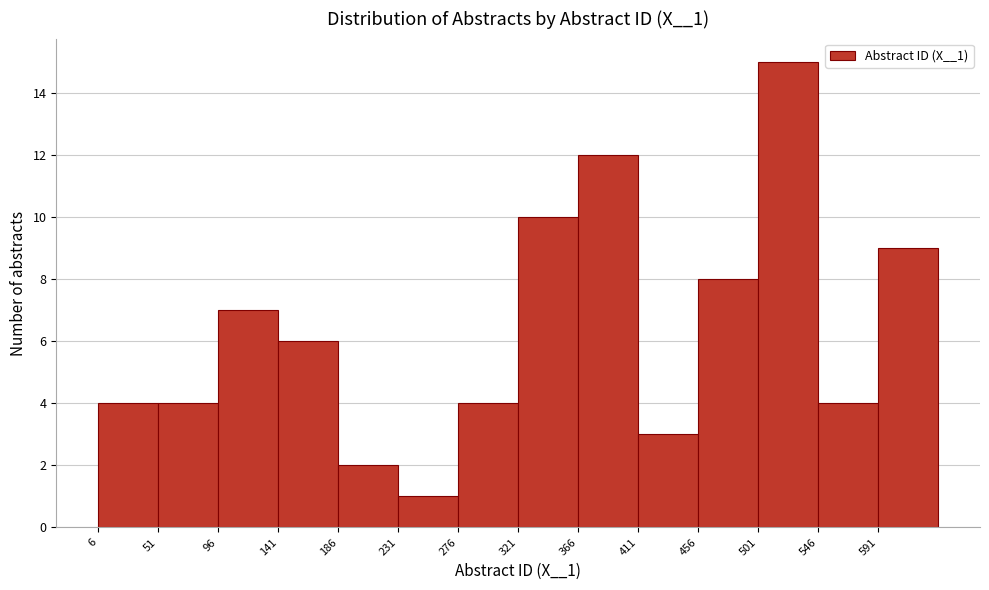

Reading left to right, transcribe this chart: for each bar, give the range it covers on the x-axis and its height. Neither the bar edges nor the heights are printed on the chart, so give them approximately, as read against the axes.

6 to 51: 4
51 to 96: 4
96 to 141: 7
141 to 186: 6
186 to 231: 2
231 to 276: 1
276 to 321: 4
321 to 366: 10
366 to 411: 12
411 to 456: 3
456 to 501: 8
501 to 546: 15
546 to 591: 4
591 to 636: 9